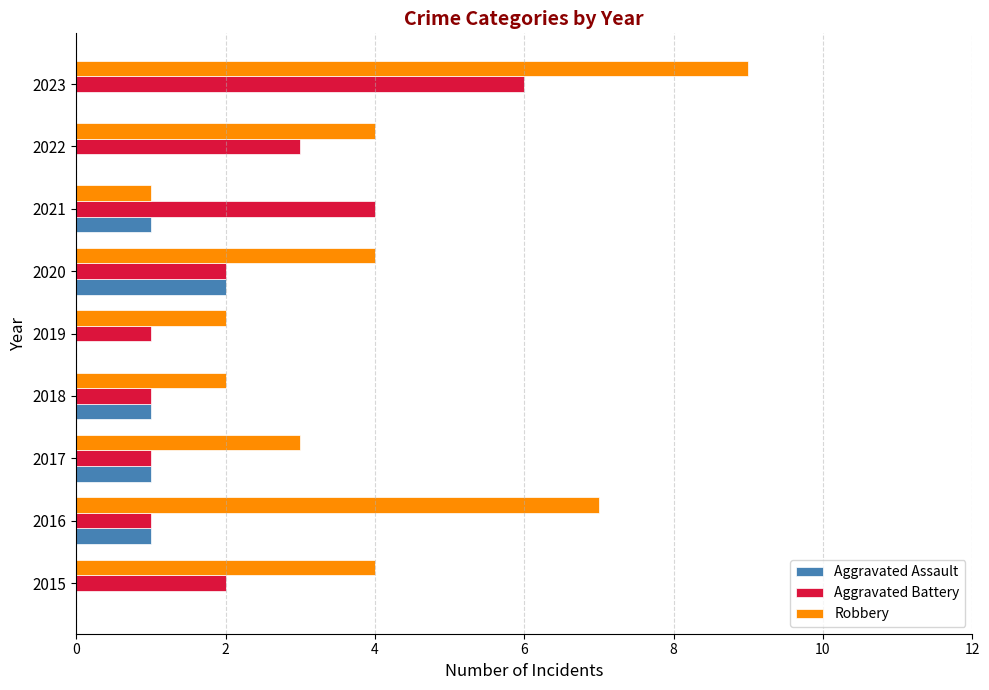

What is the sum of the Robbery values at 2021 and 2019?

3